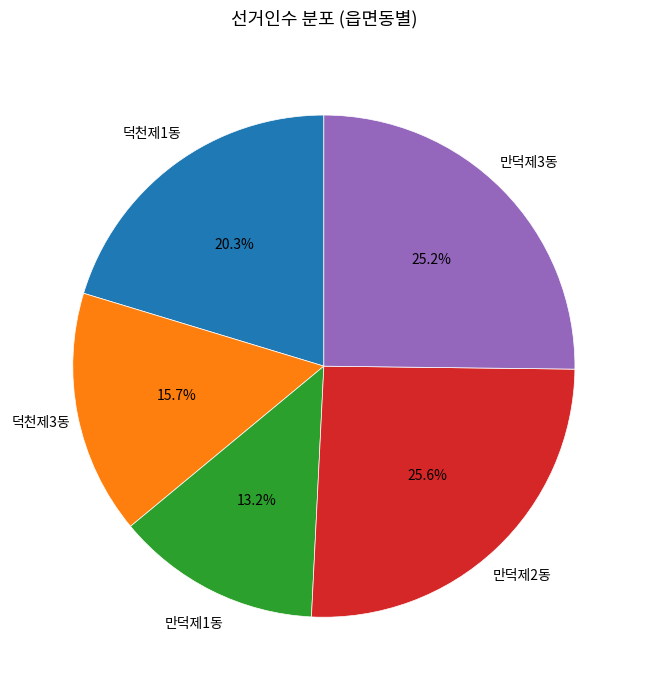

Is there any slice that represents more than half of the pie?

No